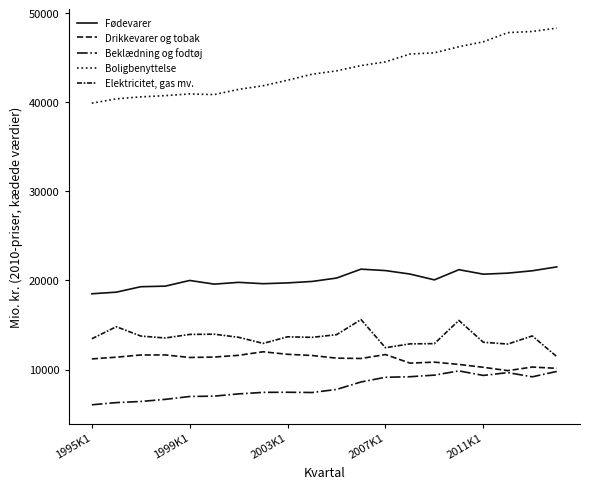

Is this an area chart (filled region under the line)?

No